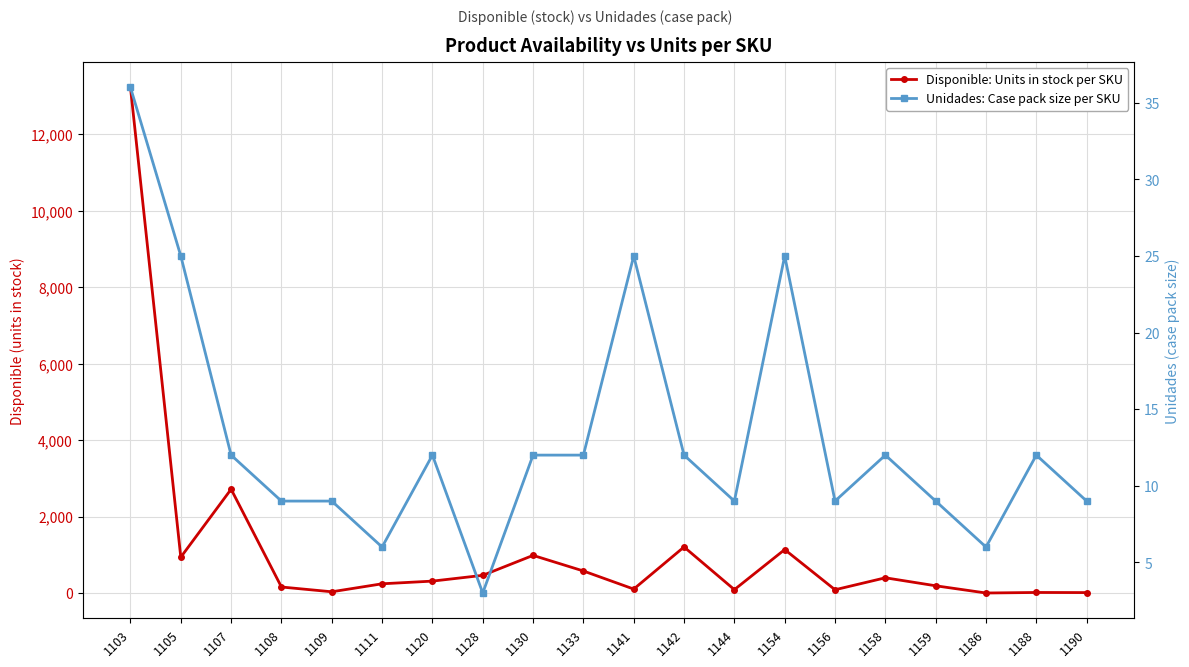

True or false: Disponible: Units in stock per SKU has a value of 241 at 1111.

True